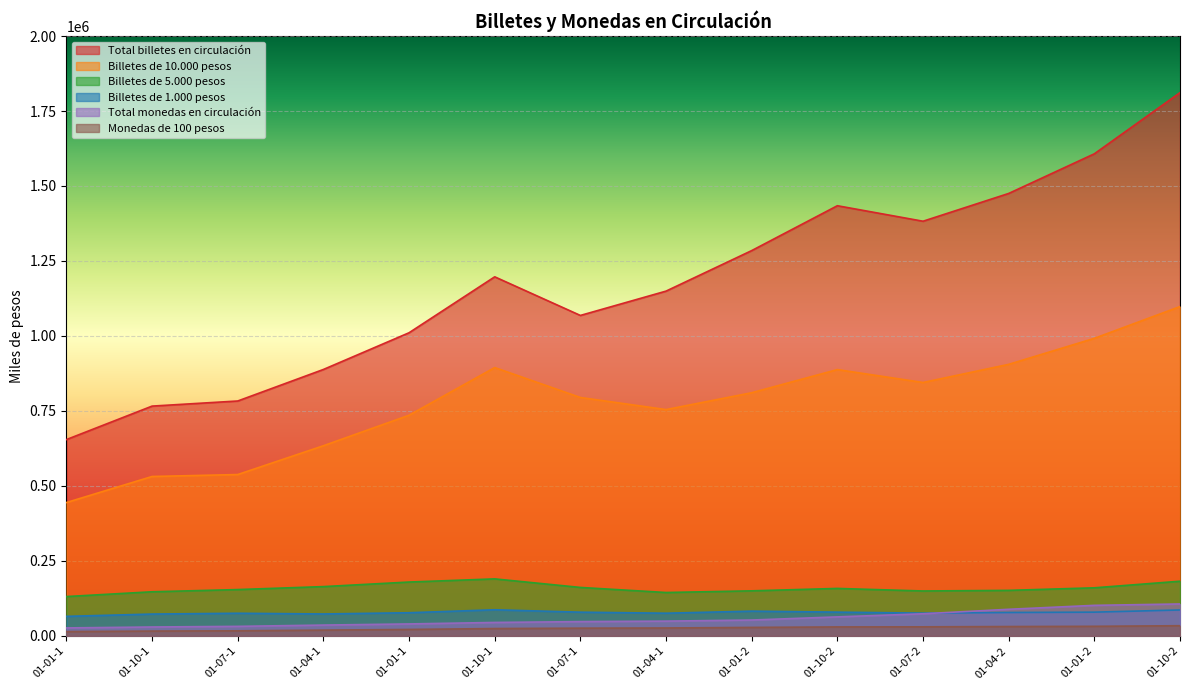

At how many categories does at least one series exceed 1770426?

1